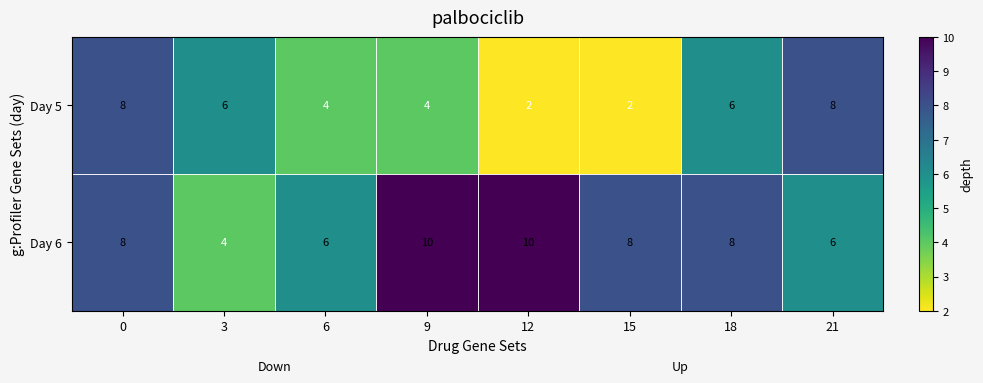

The value of Day 5 at 3 is 6. True or false?

True